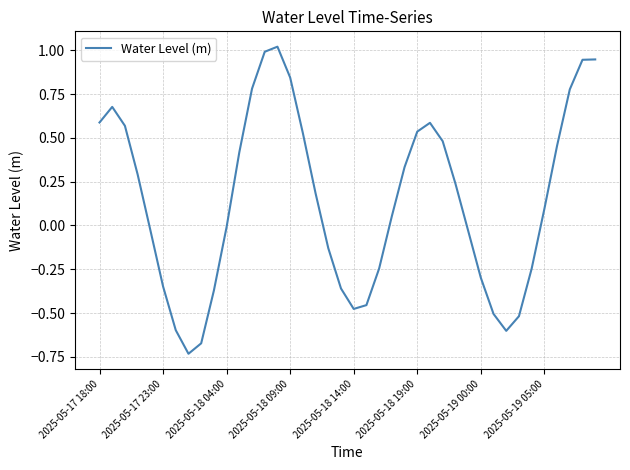

Does the chart have visible grid lines?

Yes